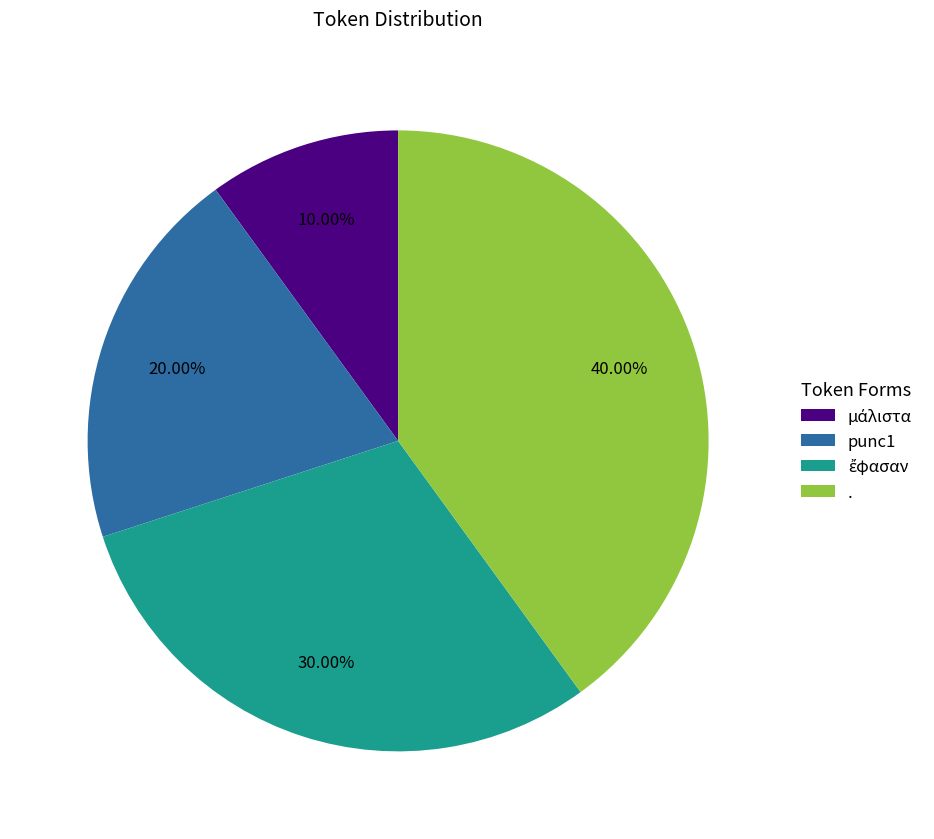

Does any single category account for the majority?

No